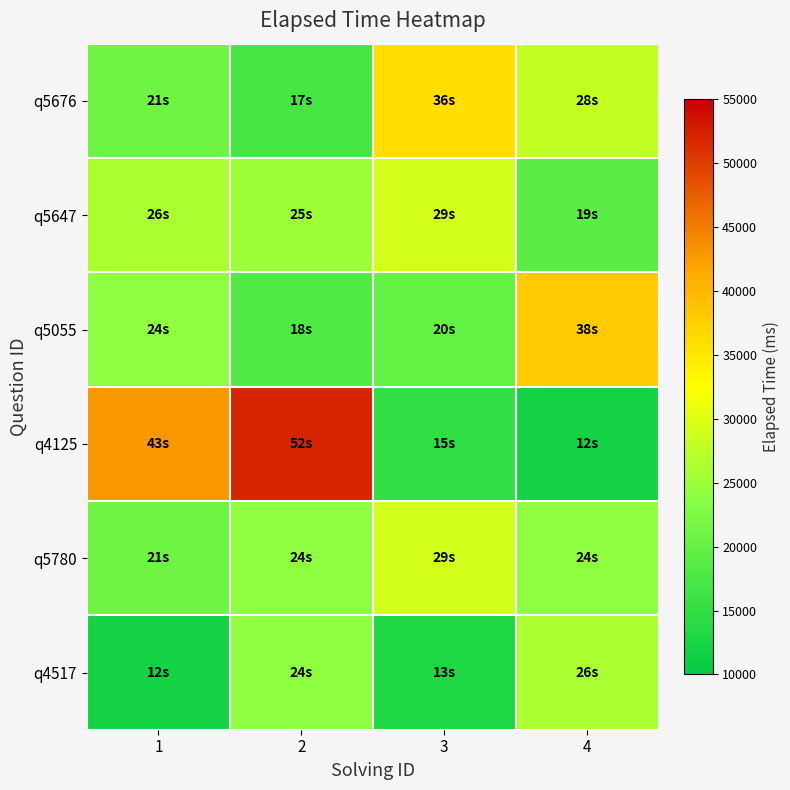

What is the smallest value displayed?

12000